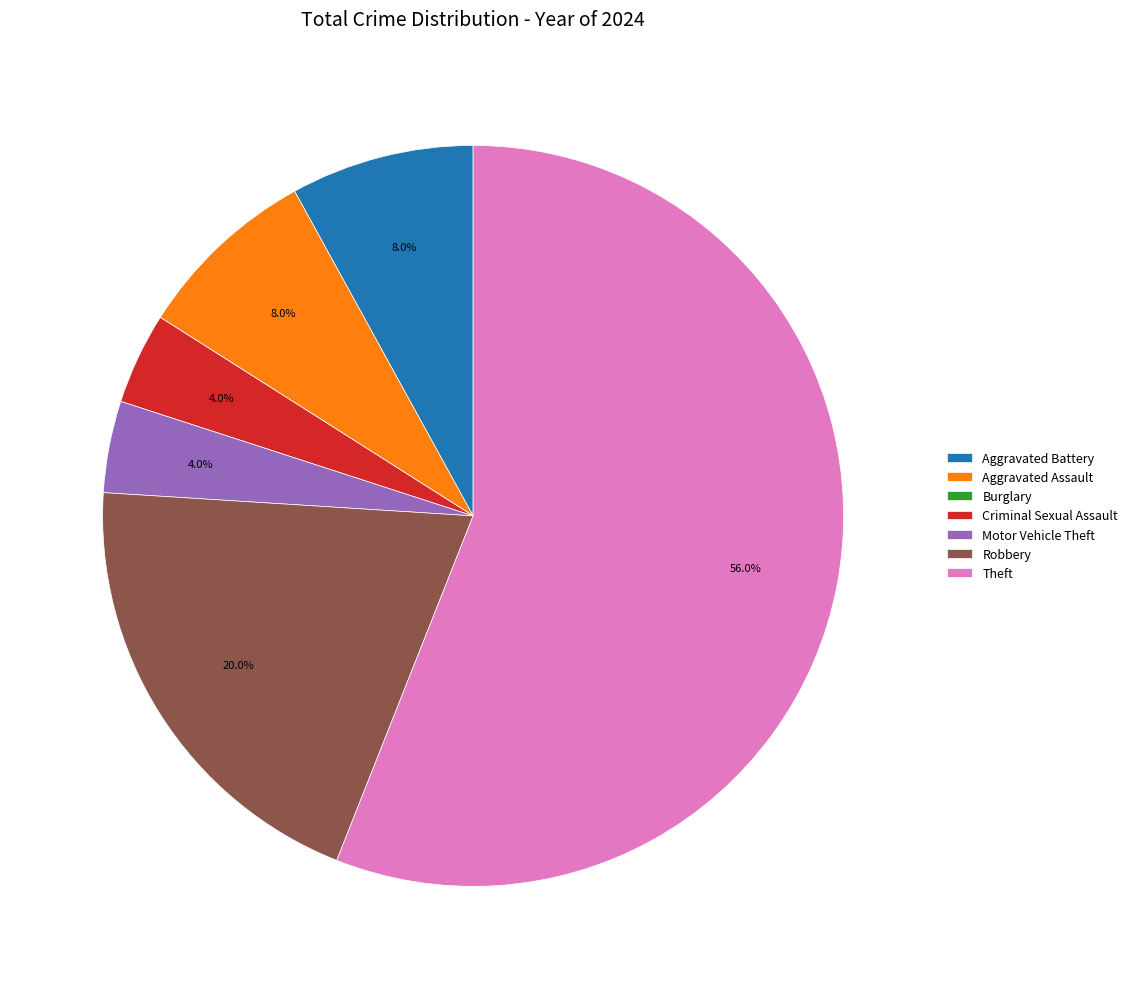

Is there a majority slice in this chart?

Yes